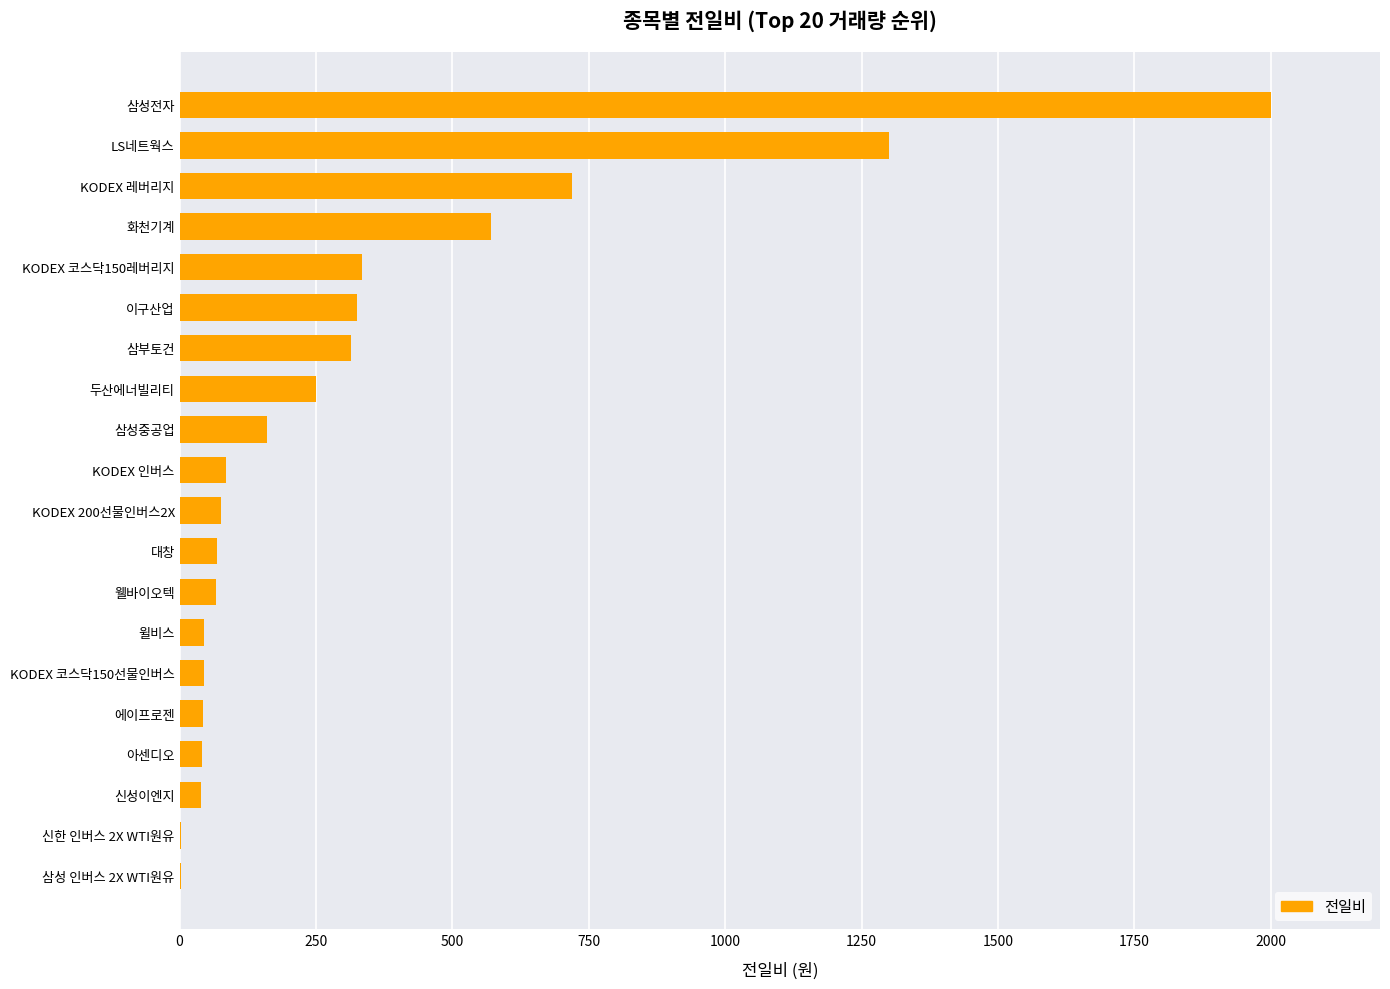

Is it true that the value at 삼성전자 is 2000?

True